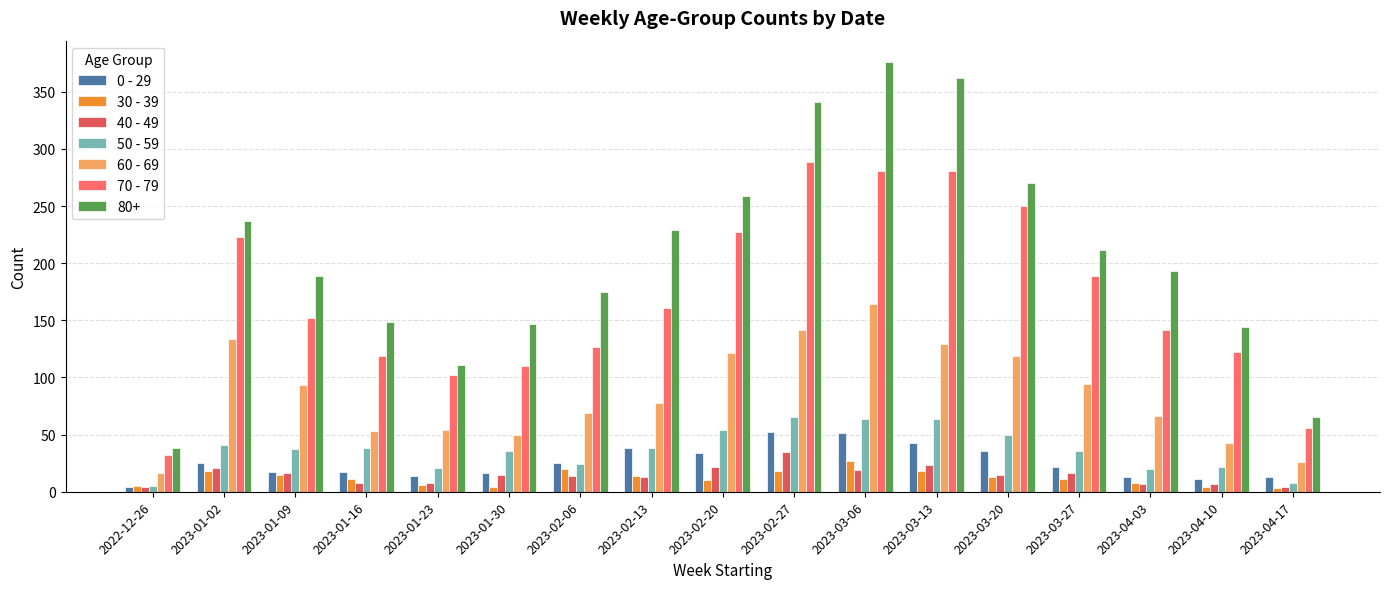

What position from the left is 2023-03-13?

12